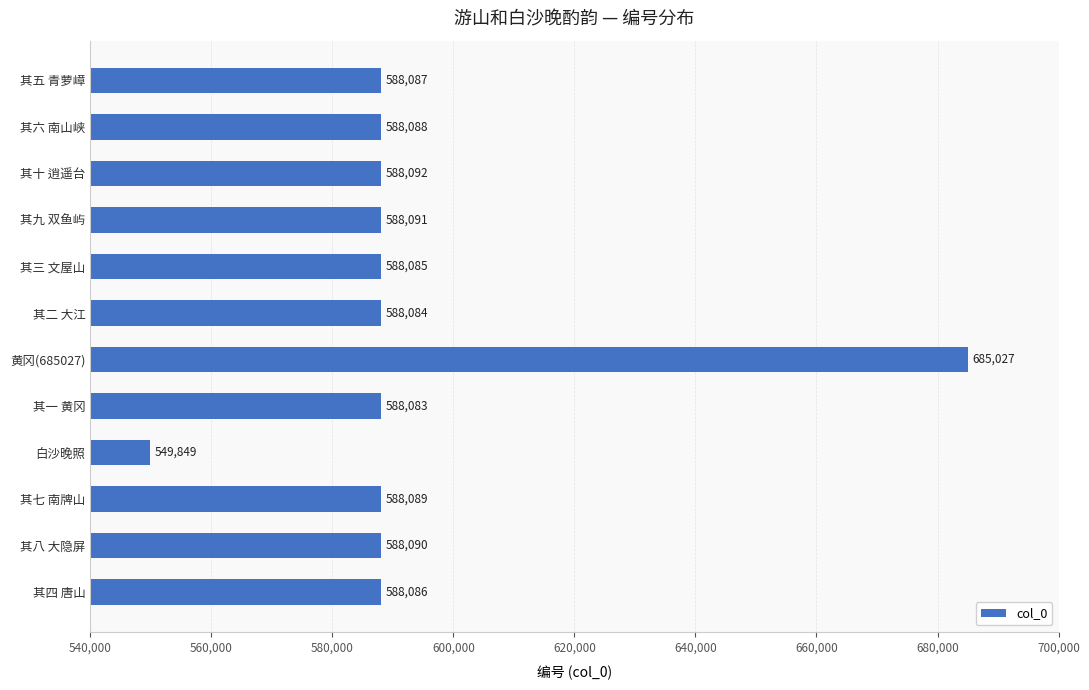

Reading top to bottom, list all the values displayed in this chart.

其五 青萝嶂=588087	其六 南山峡=588088	其十 逍遥台=588092	其九 双鱼屿=588091	其三 文屋山=588085	其二 大江=588084	黄冈(685027)=685027	其一 黄冈=588083	白沙晚照=549849	其七 南牌山=588089	其八 大隐屏=588090	其四 唐山=588086